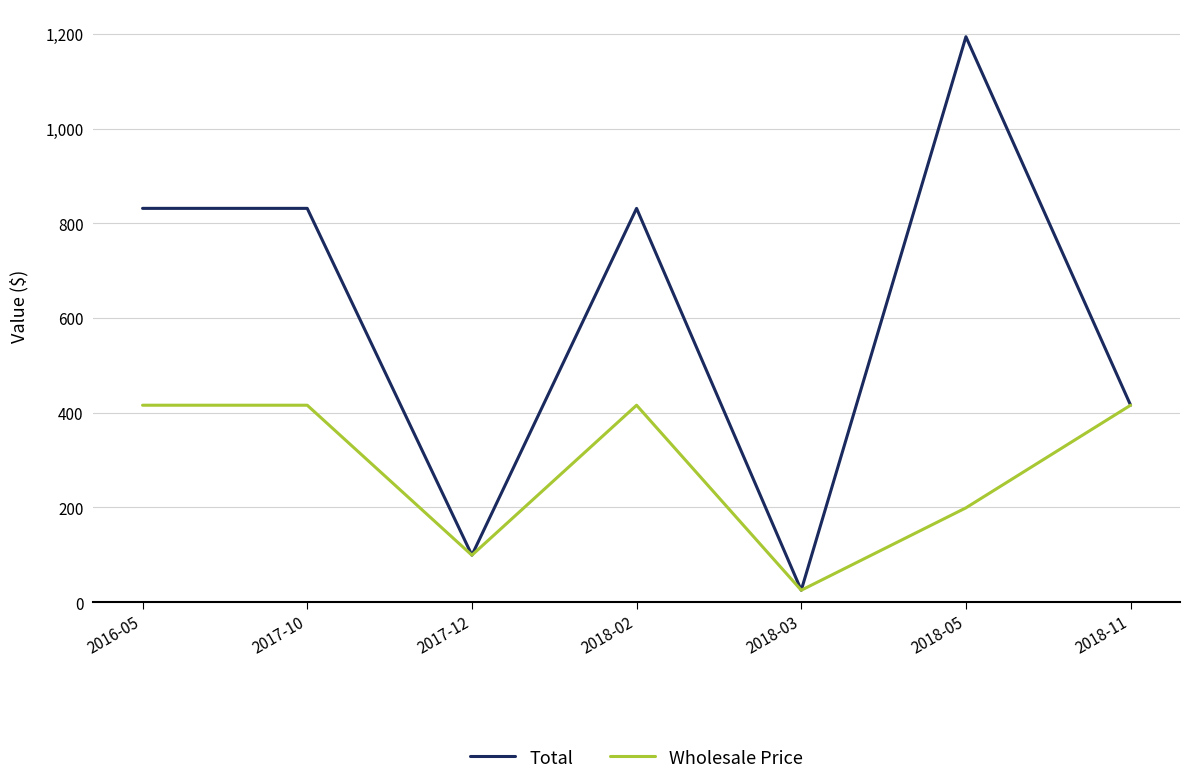

Where is Wholesale Price nearest to the value 220?

2018-05